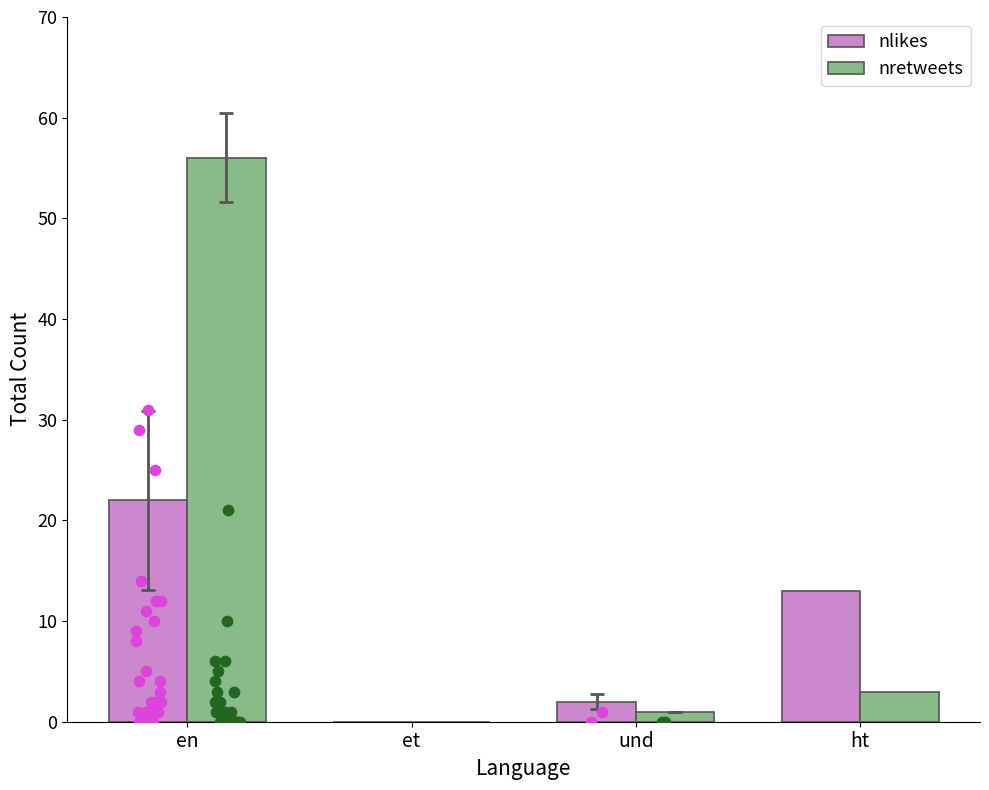

What are all the series names shown in the legend?

nlikes, nretweets